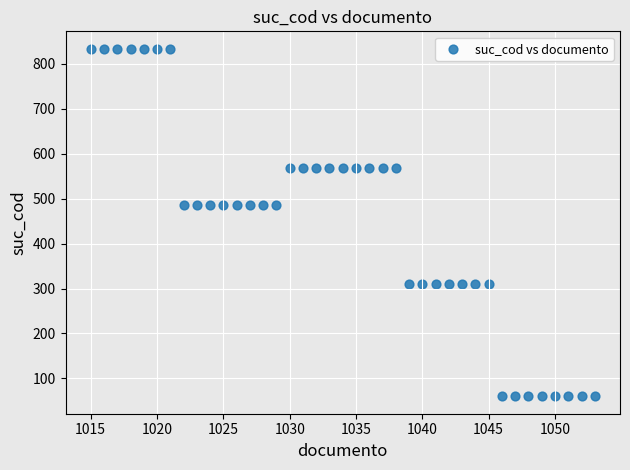

What is the range of Y values (max minus min)?

774